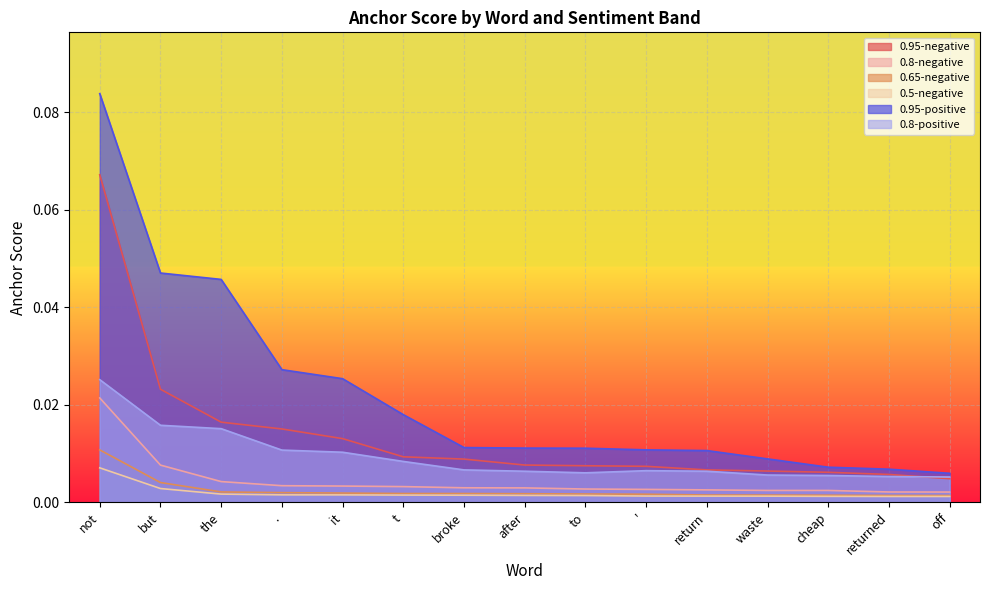

Is the value of 0.95-negative at but greater than the value of 0.95-positive at but?

No